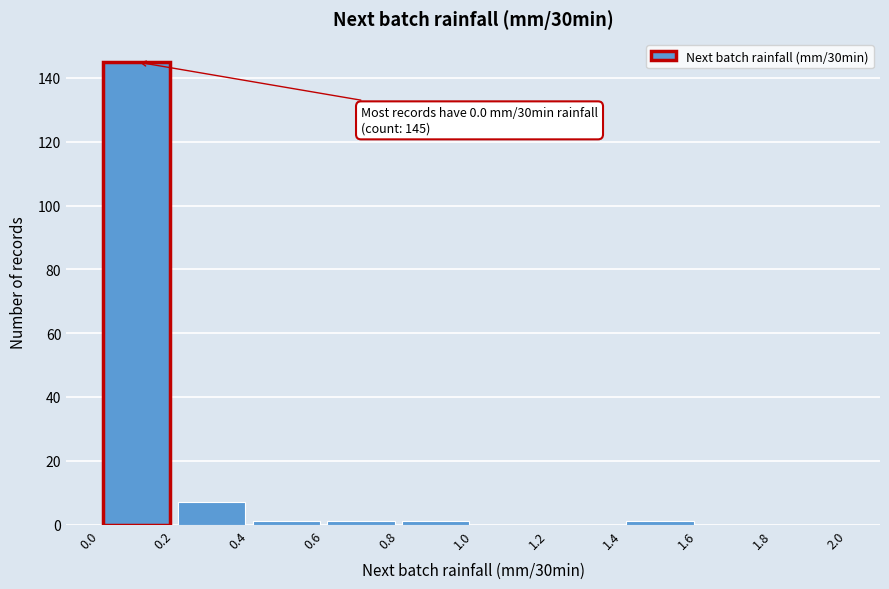

Over which range of the x-axis is the bar tallest?

0.0 to 0.2